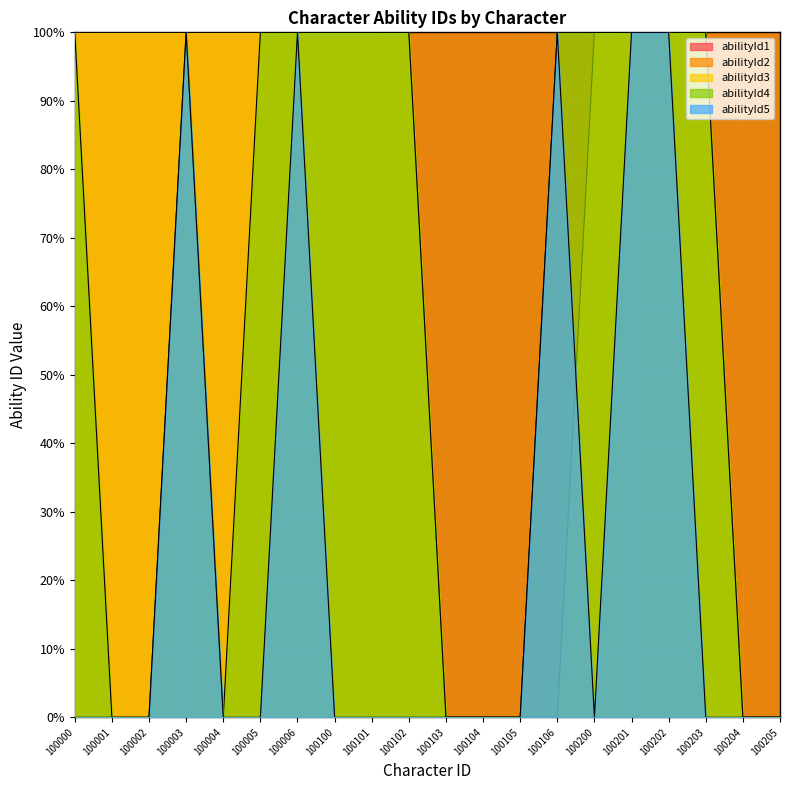

Which series has the largest range (max minus min)?

abilityId4